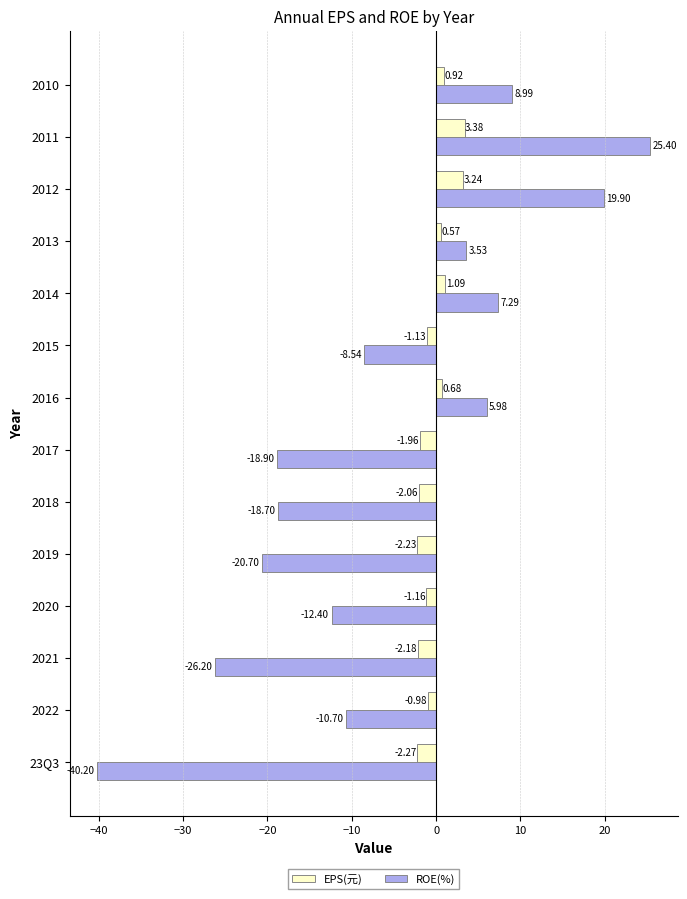

At which category is the sum across all series the highest?

2011